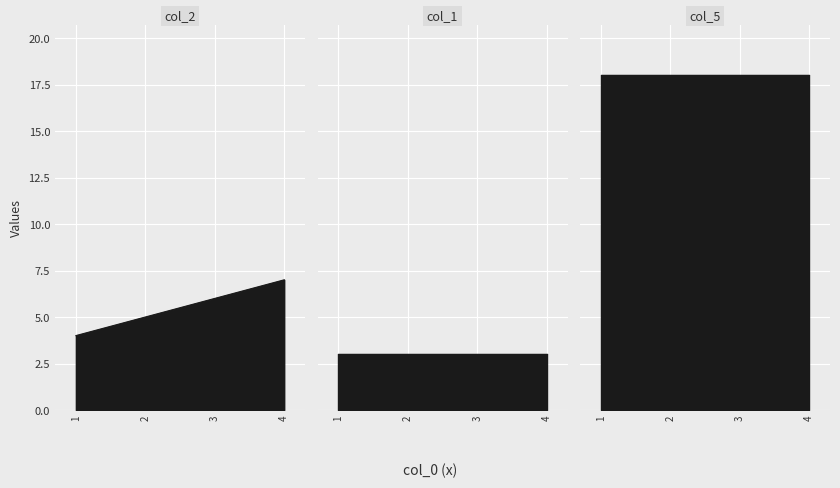

What value does the col_5 series have at 1?

18